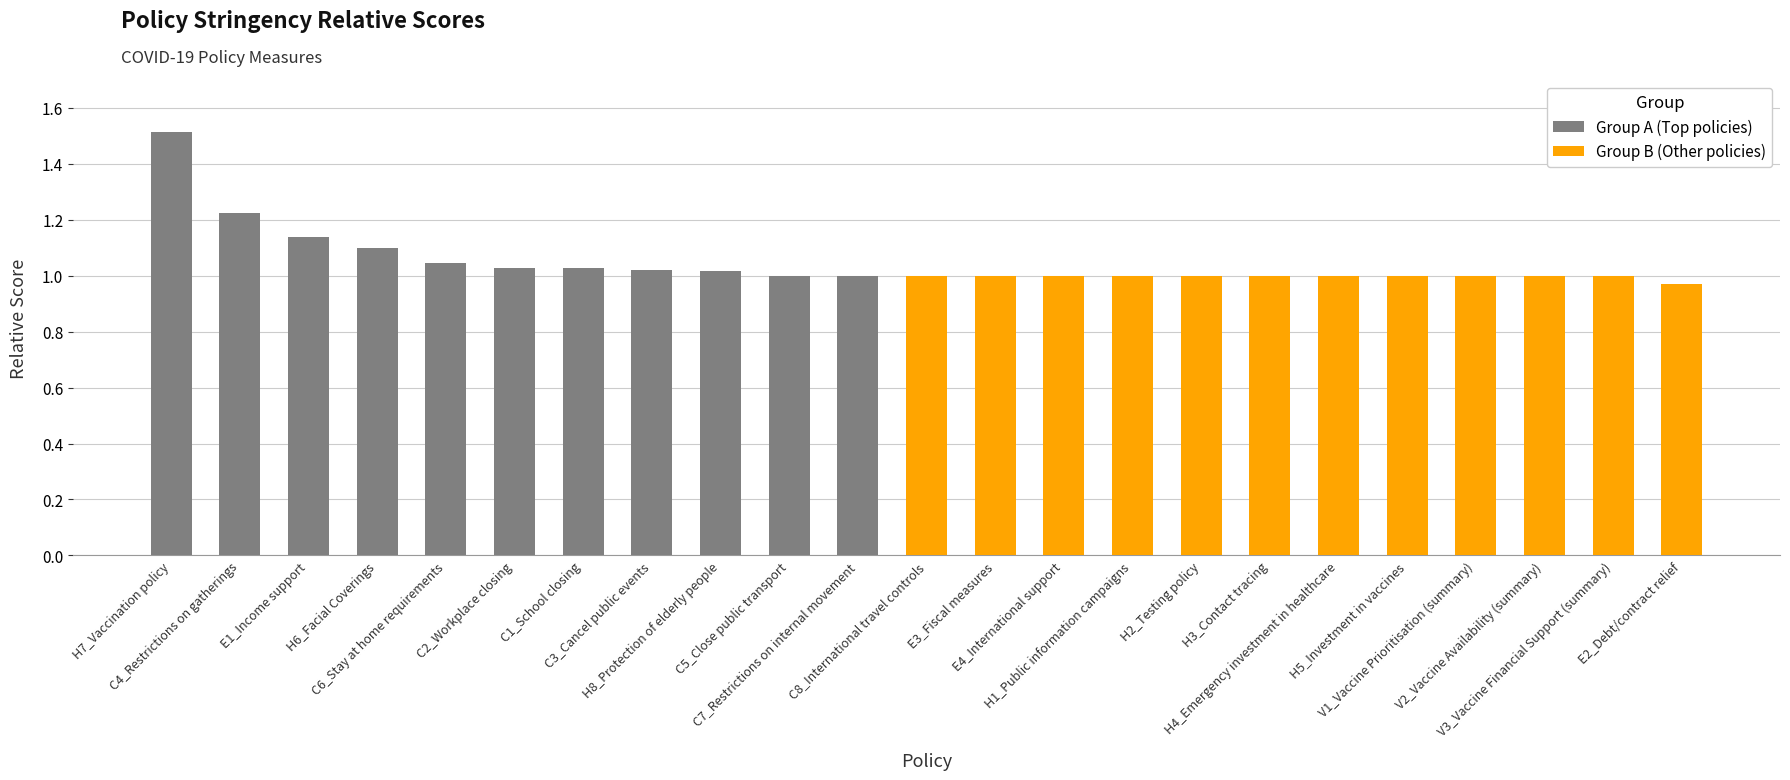

At which label is the value closest to 1?

C5_Close public transport